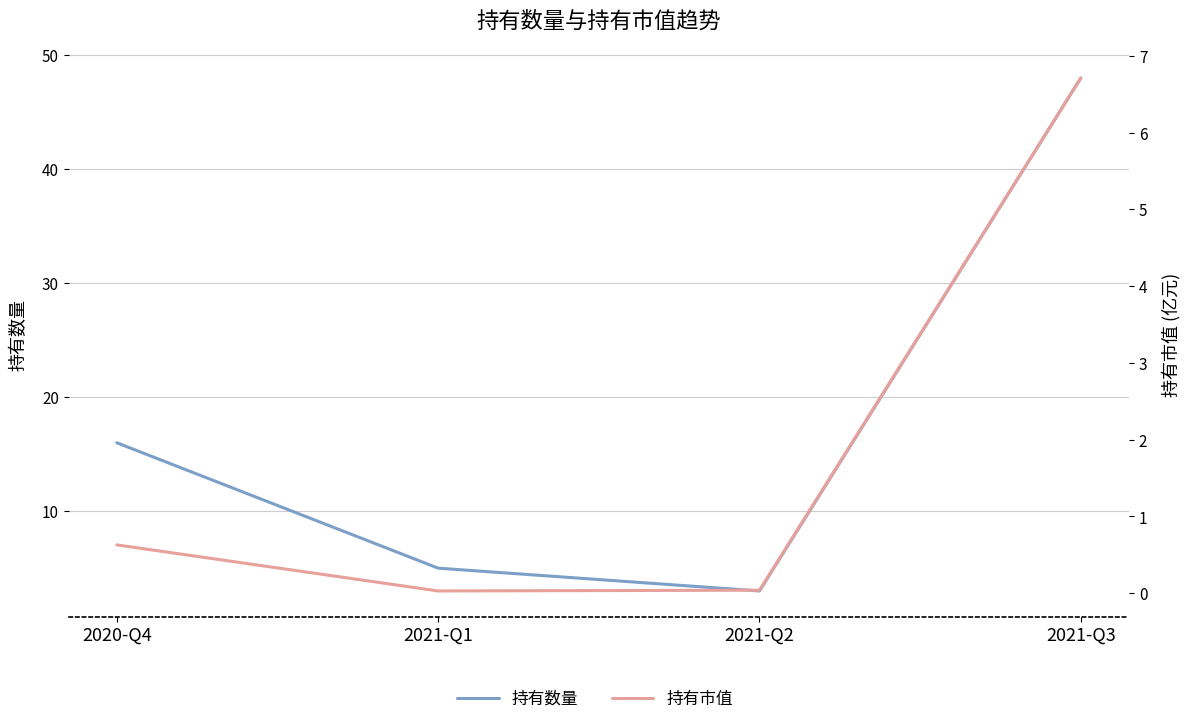

Which series changed the most between 2020-Q4 and 2021-Q2?

持有数量